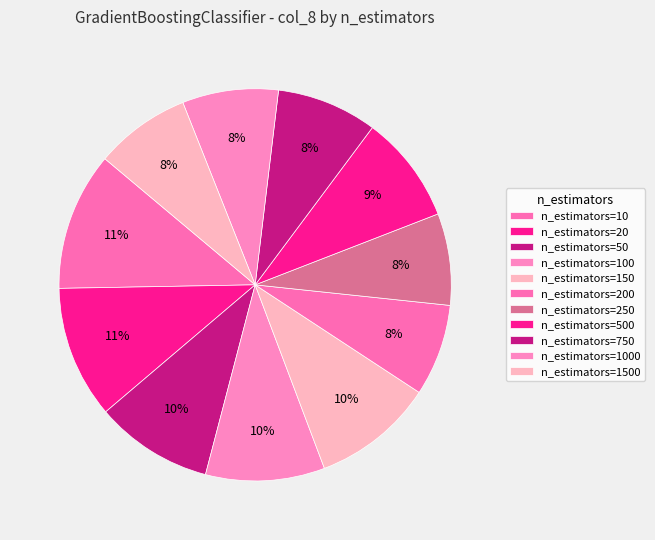

The n_estimators=250 slice represents 8% of the pie. True or false?

True